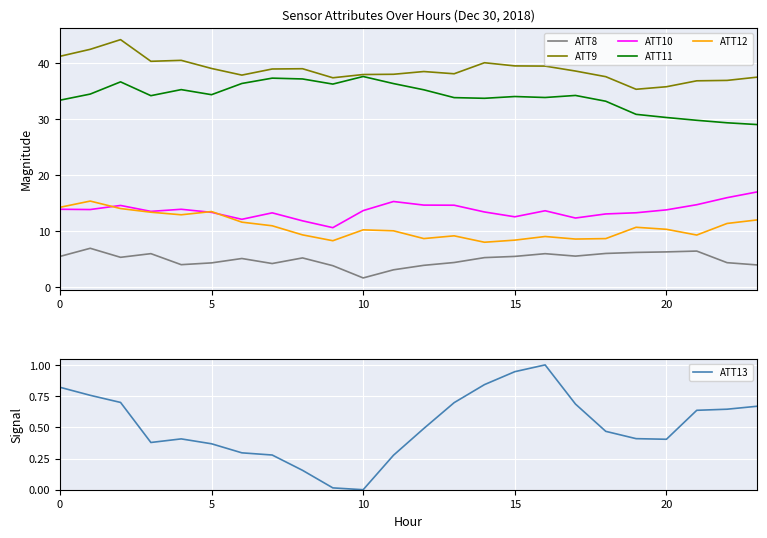

What is the difference between the maximum and minimum values in the ATT9 series?

8.9